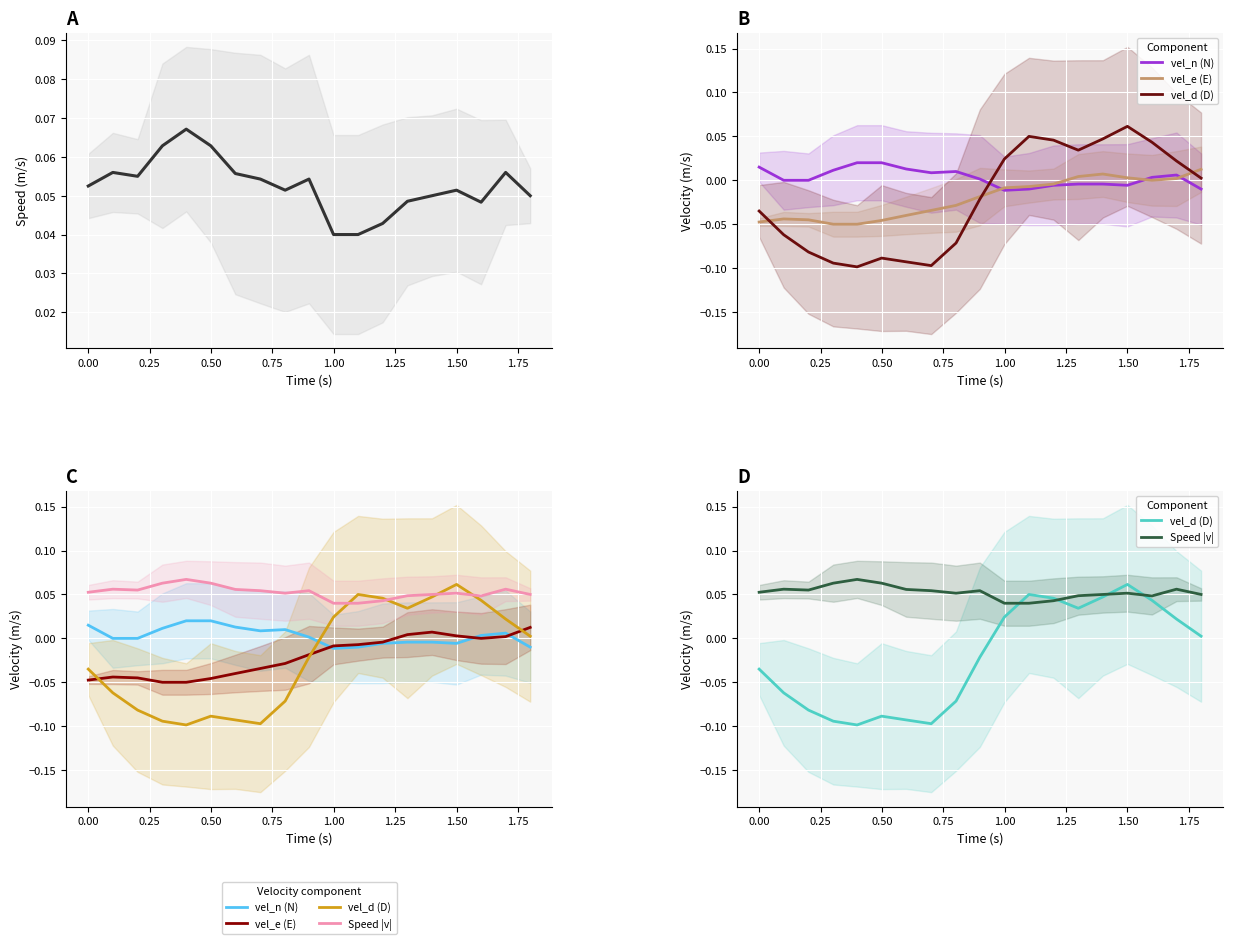

Reading left to right, transcribe all the data shown in this chart.

Speed |v|: 0.1	0.1	0.1	0.1	0.1	0.1	0.1	0.1	0.1	0.1	0.0	0.0	0.0	0.0	0.0	0.1	0.0	0.1	0.0
vel_n (N): 0.0	0.0	0.0	0.0	0.0	0.0	0.0	0.0	0.0	0.0	-0.0	-0.0	-0.0	-0.0	-0.0	-0.0	0.0	0.0	-0.0
vel_e (E): -0.0	-0.0	-0.0	-0.0	-0.0	-0.0	-0.0	-0.0	-0.0	-0.0	-0.0	-0.0	-0.0	0.0	0.0	0.0	-0.0	0.0	0.0
vel_d (D): -0.0	-0.1	-0.1	-0.1	-0.1	-0.1	-0.1	-0.1	-0.1	-0.0	0.0	0.0	0.0	0.0	0.0	0.1	0.0	0.0	0.0